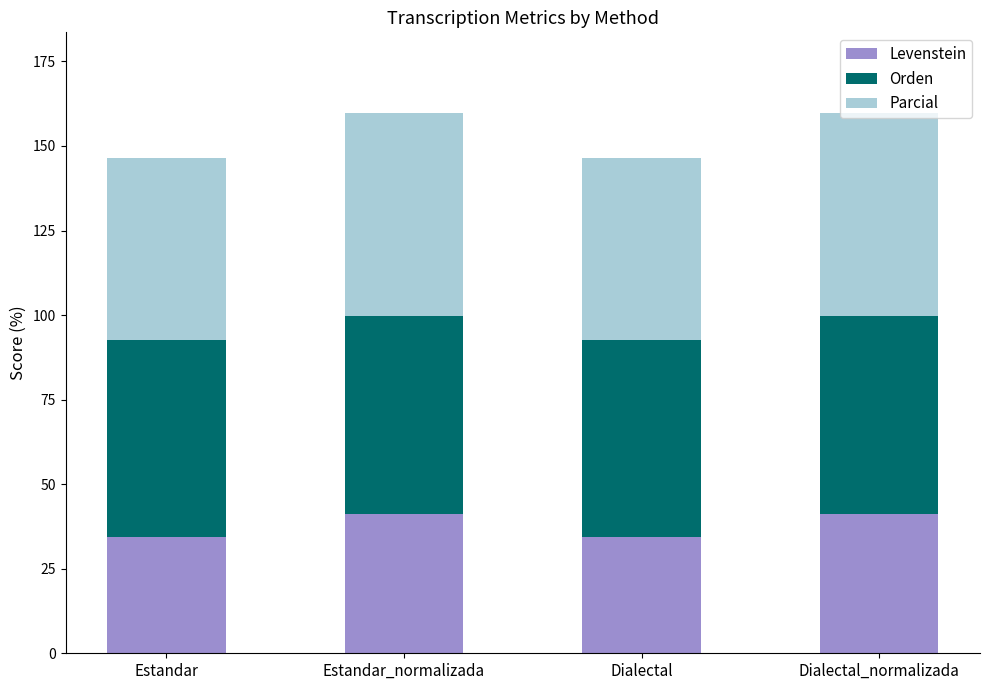

Is it true that Levenstein equals 41.2 at Dialectal_normalizada?

True